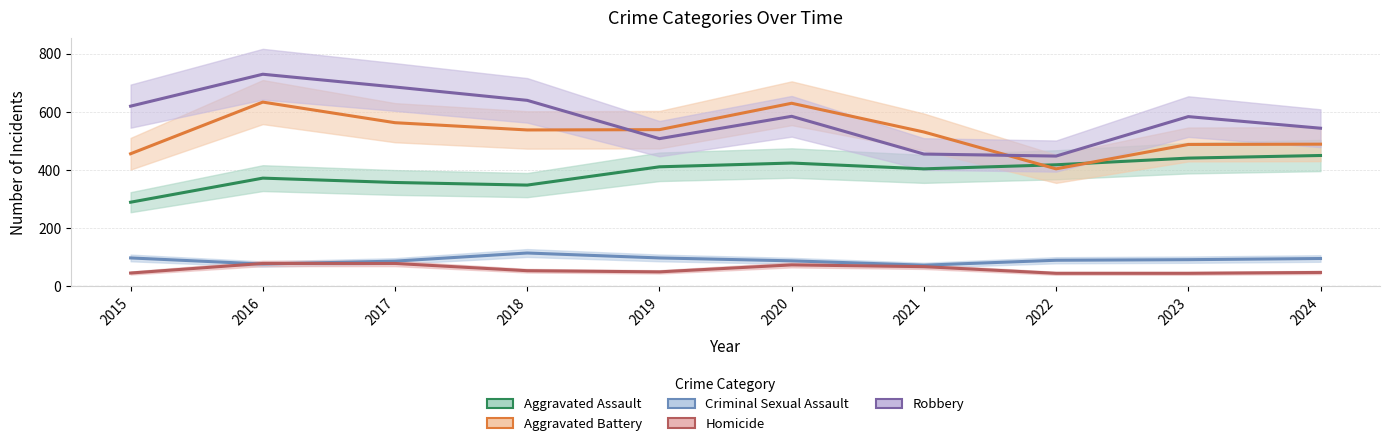

What is the difference between the second highest and second lowest values in the Homicide series?

34